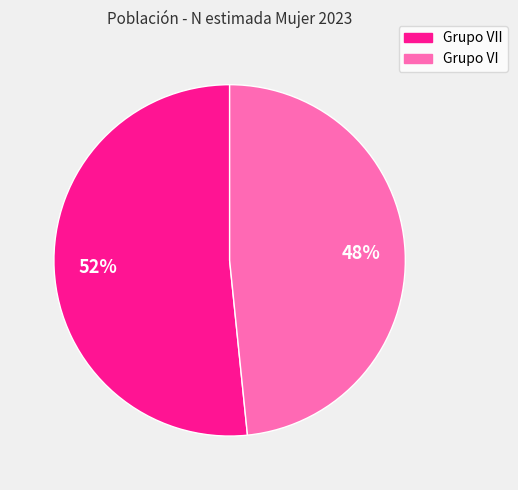

Does any single category account for the majority?

Yes